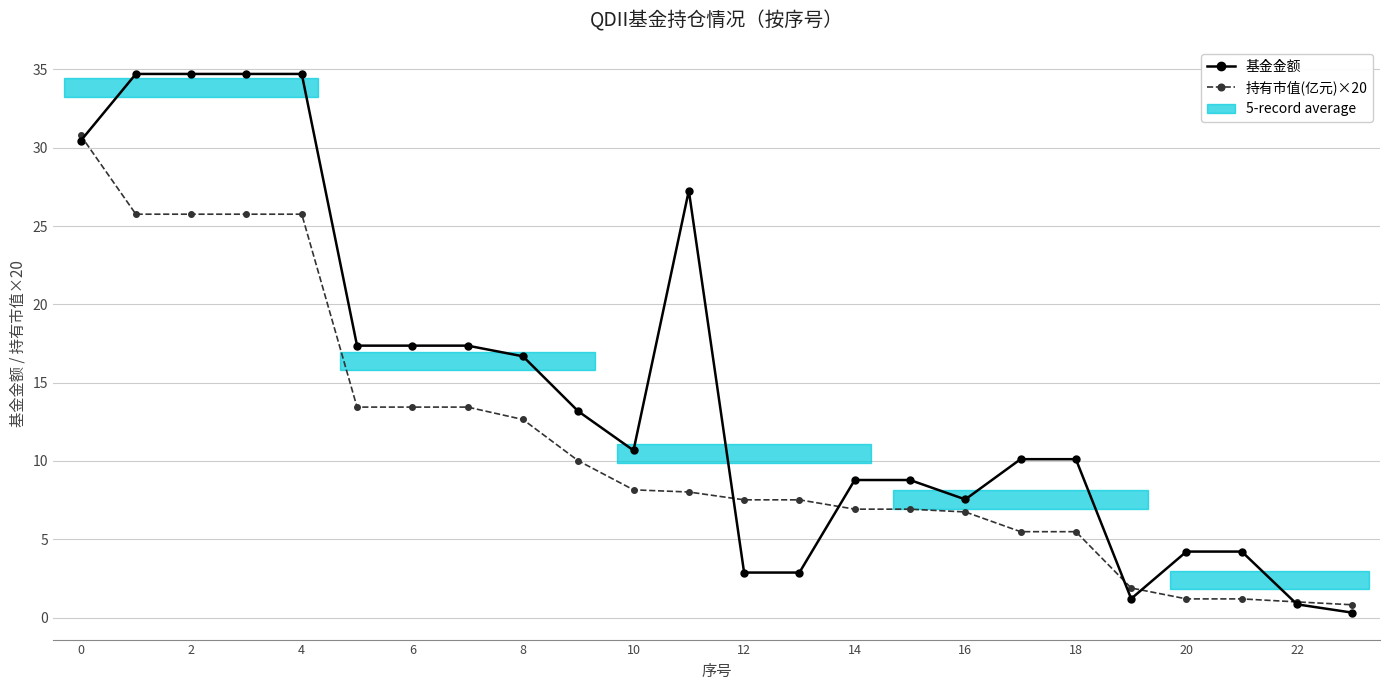

Which series has the widest spread of values?

基金金额